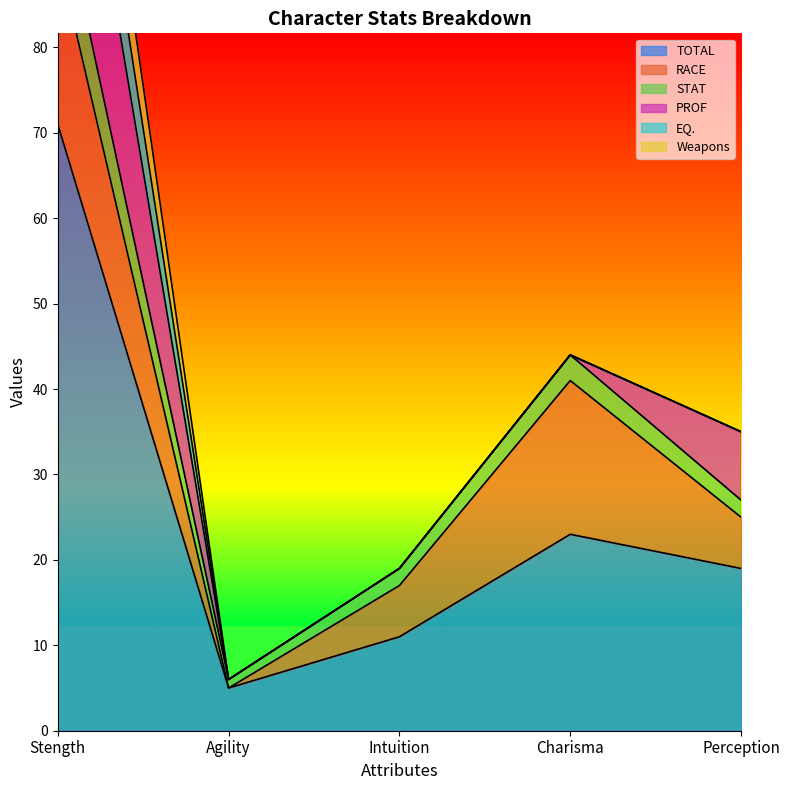

True or false: PROF has more than 1 interior local peaks.

False